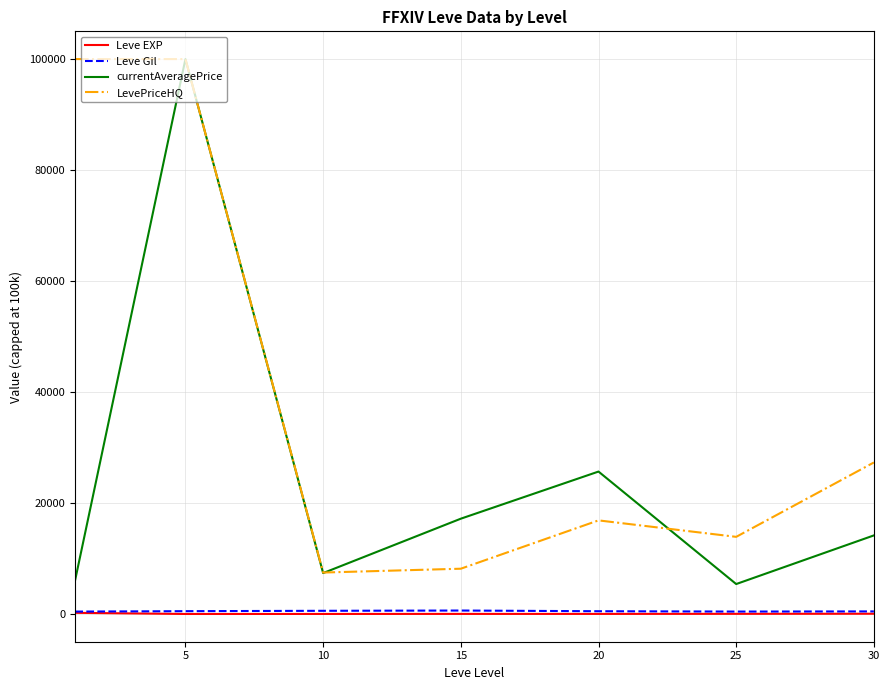

What is the average value of the currentAveragePrice series?

25144.3